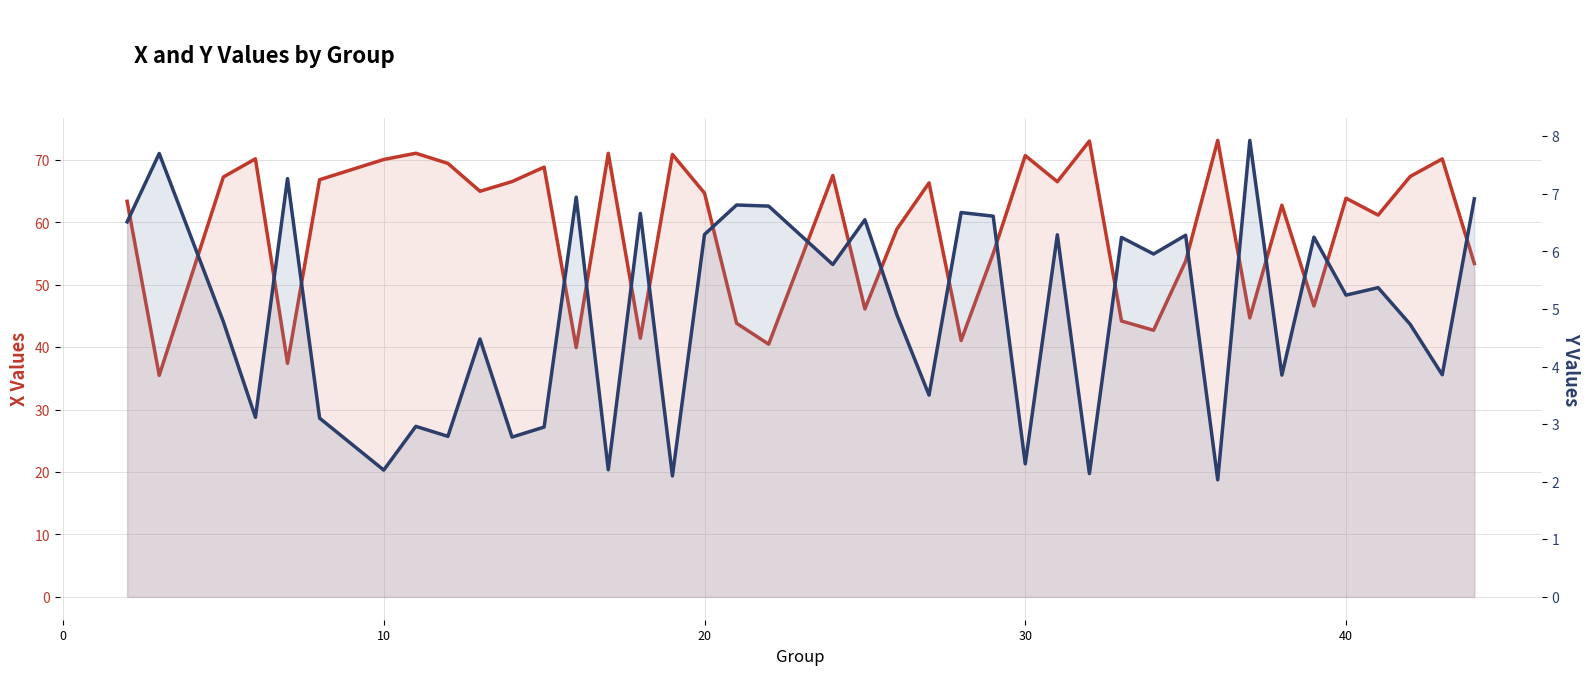

What is the highest value of the Y Values (right axis) series?

7.9